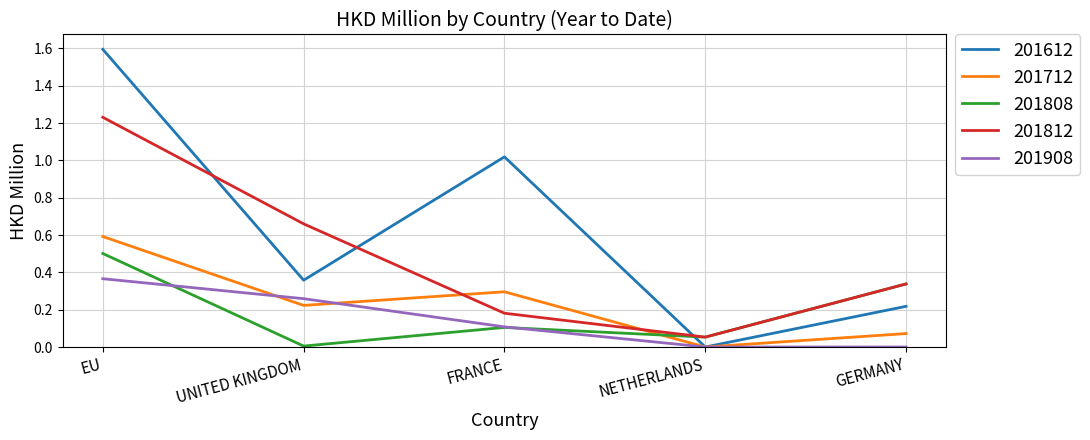

What are all the series names shown in the legend?

201612, 201712, 201808, 201812, 201908